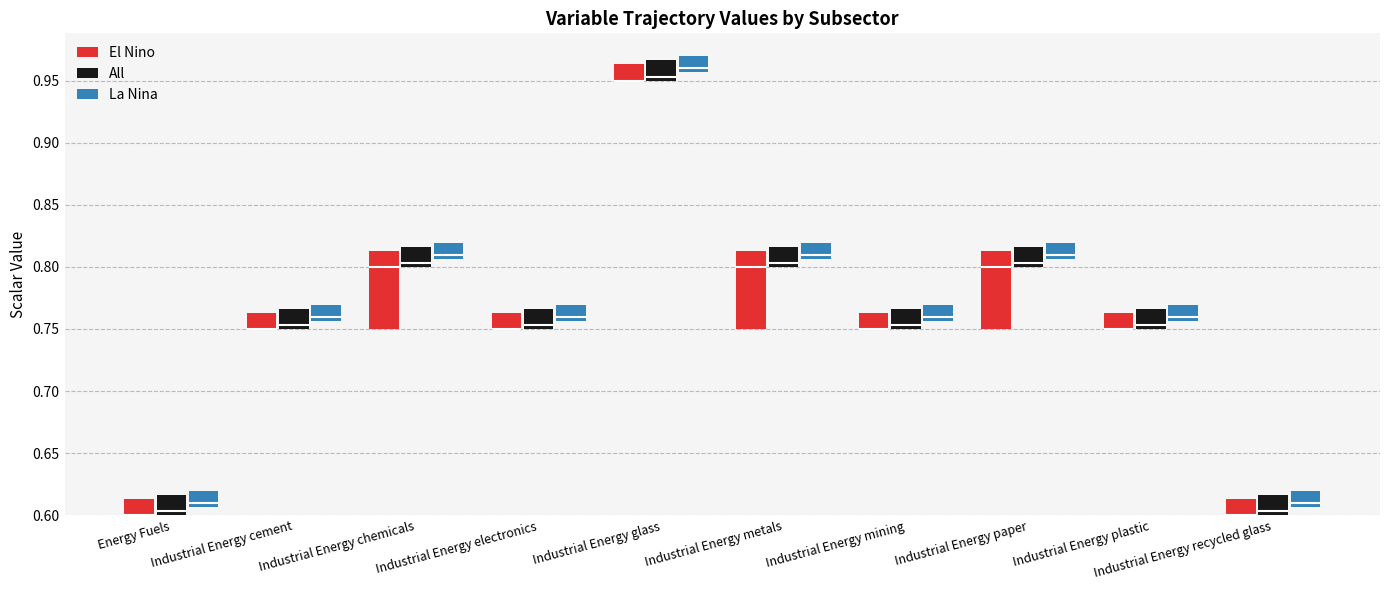

True or false: El Nino has a value of 0.0 at Industrial Energy plastic.

True